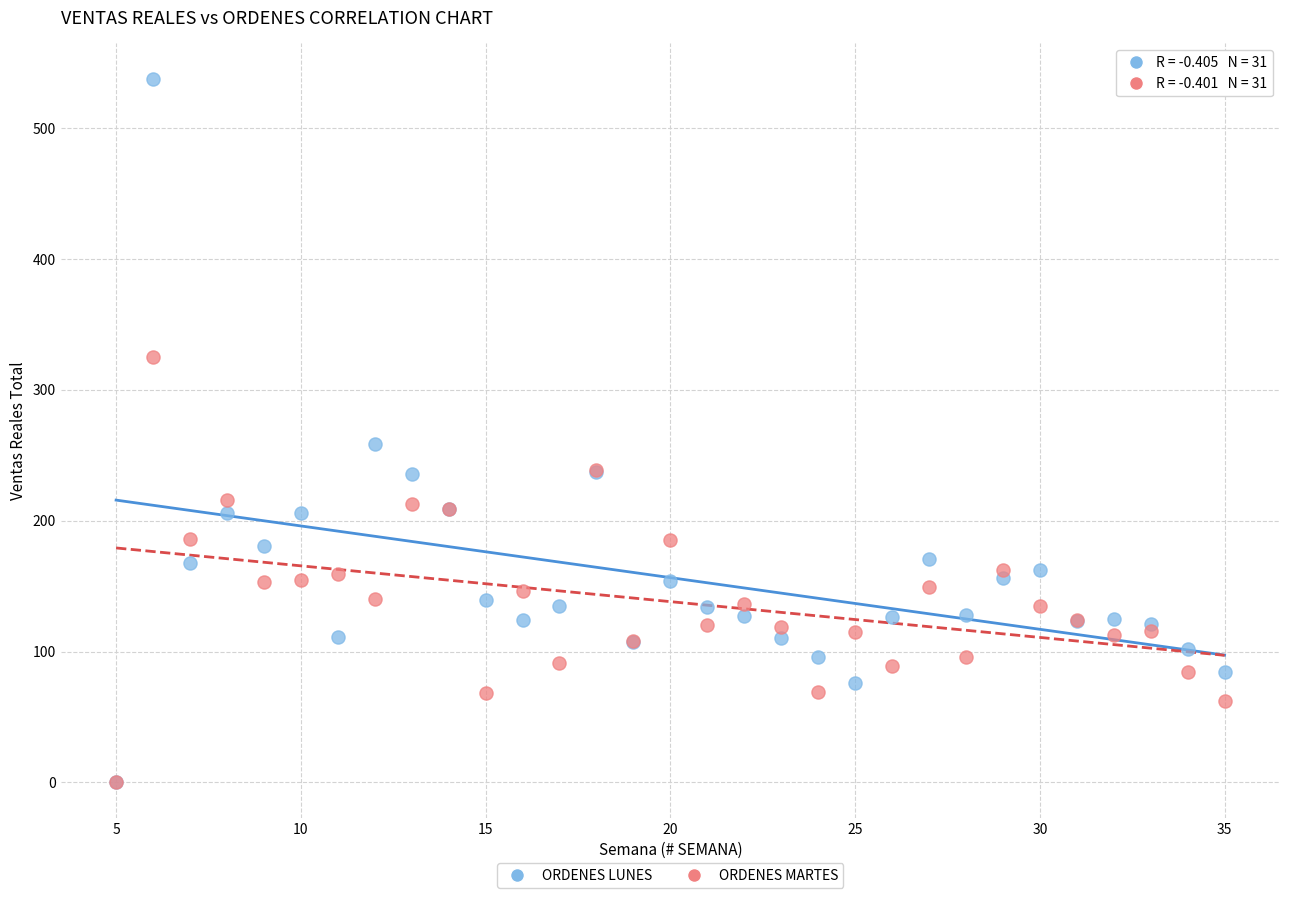

In the ORDENES LUNES series, what Y value is closest to 269?

259